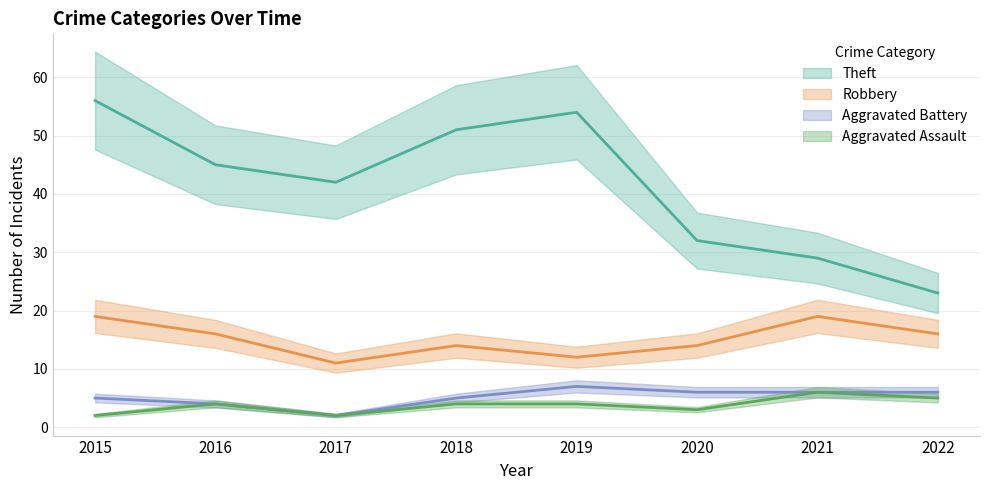

Which label corresponds to the largest value in the chart?

2015